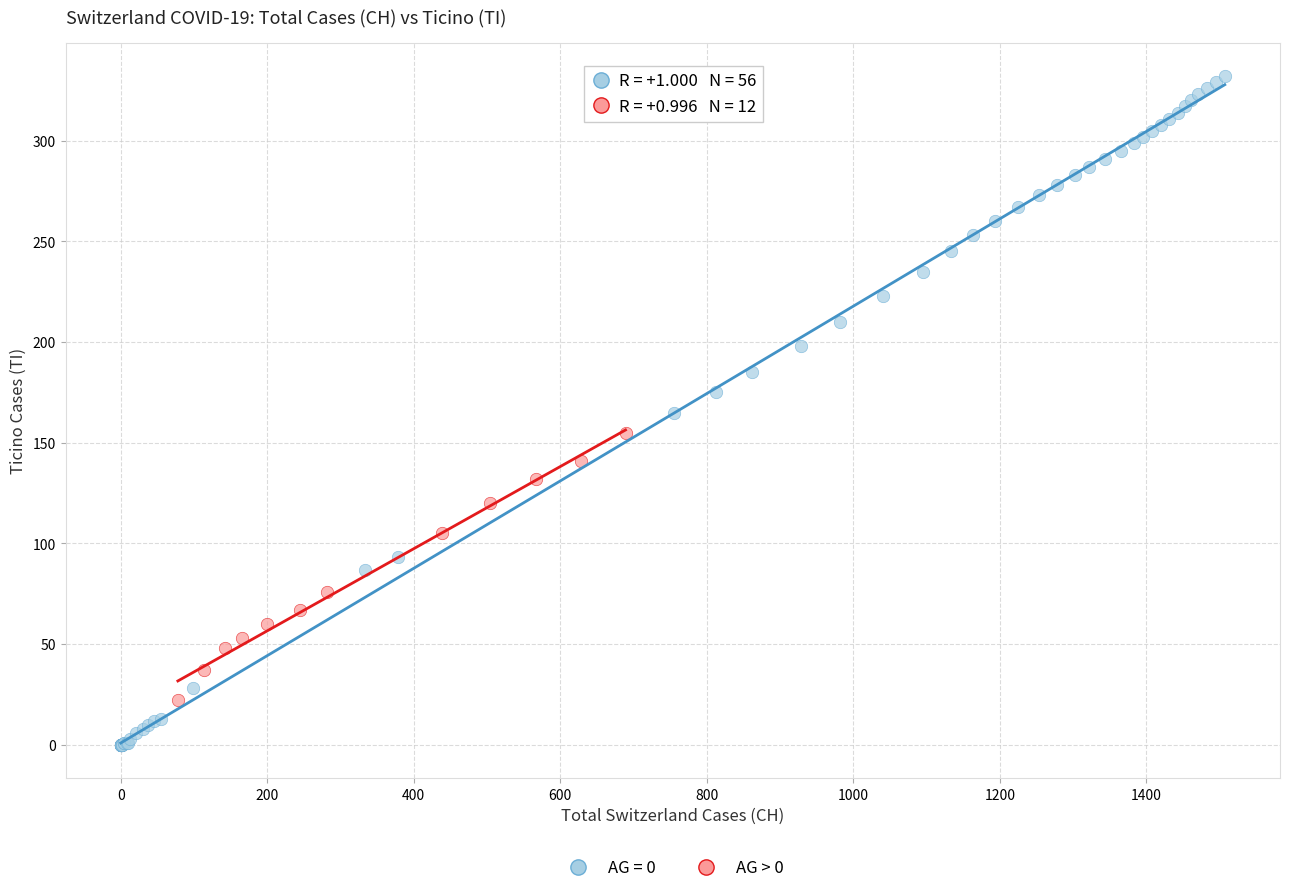

Which series reaches the minimum Y coordinate?

AG = 0